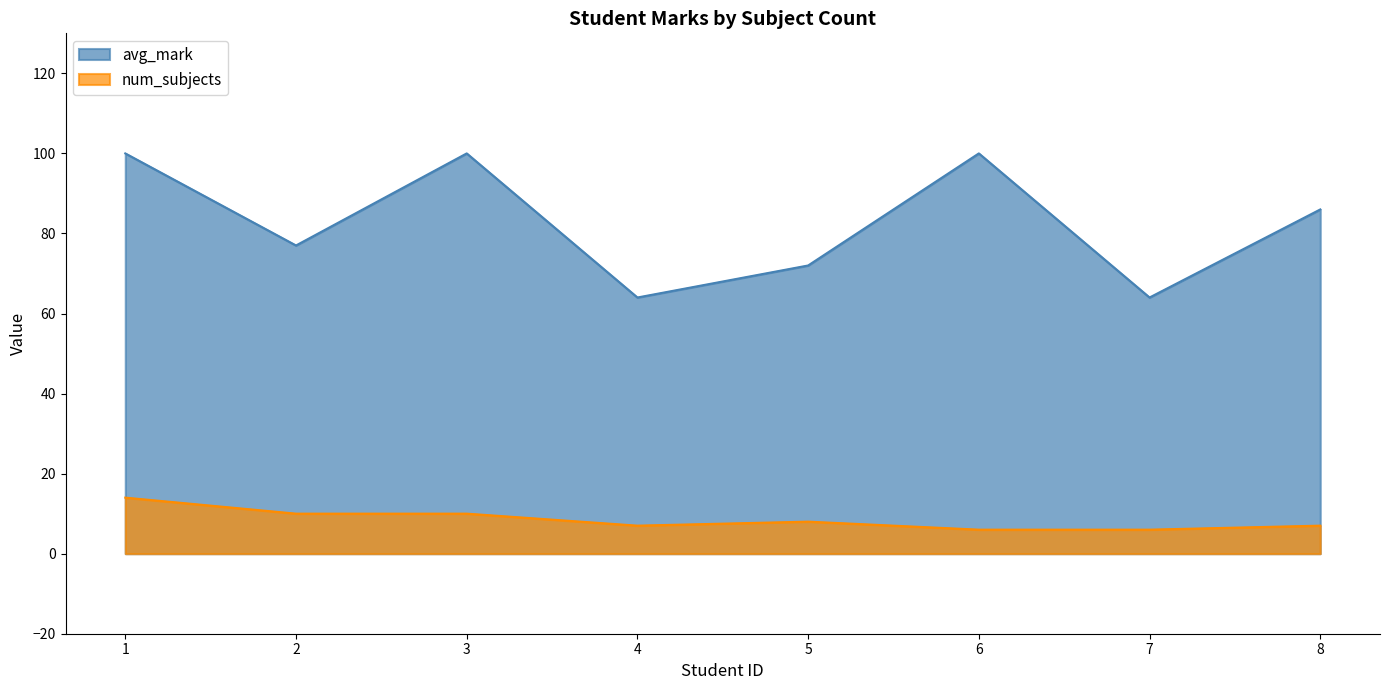

Rank the series at 4 from lowest to highest value.

num_subjects, avg_mark